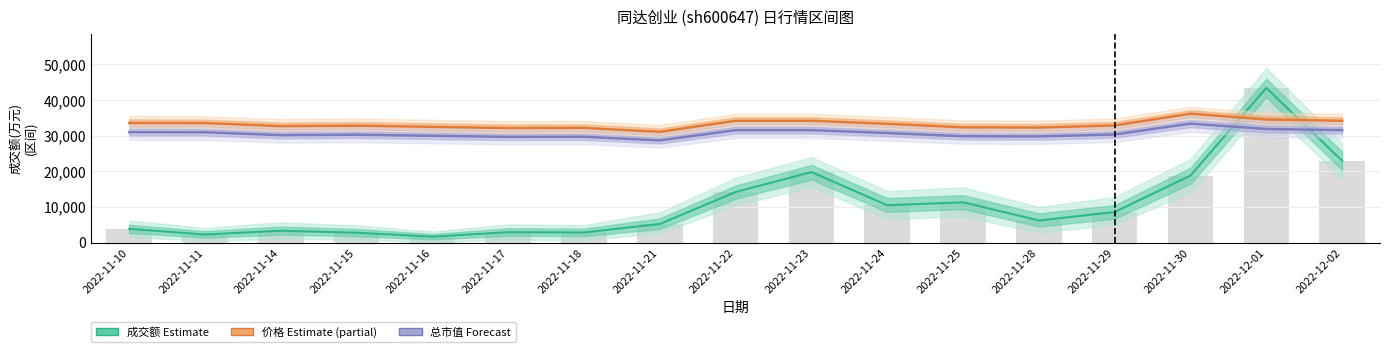

Reading left to right, list all the values displayed in this chart.

价格 Estimate (partial): 33564.2	33543.7	32663.7	32806.9	32459.0	32131.5	32172.5	31067.3	34178.1	34178.1	33318.6	32336.2	32274.8	32868.3	36163.3	34546.5	34178.1
总市值 Forecast: 30978.7	30965.1	30150.6	30272.8	29960.6	29661.9	29689.1	28670.9	31548.9	31548.9	30747.9	29838.4	29784.1	30340.7	33381.5	31888.3	31548.9